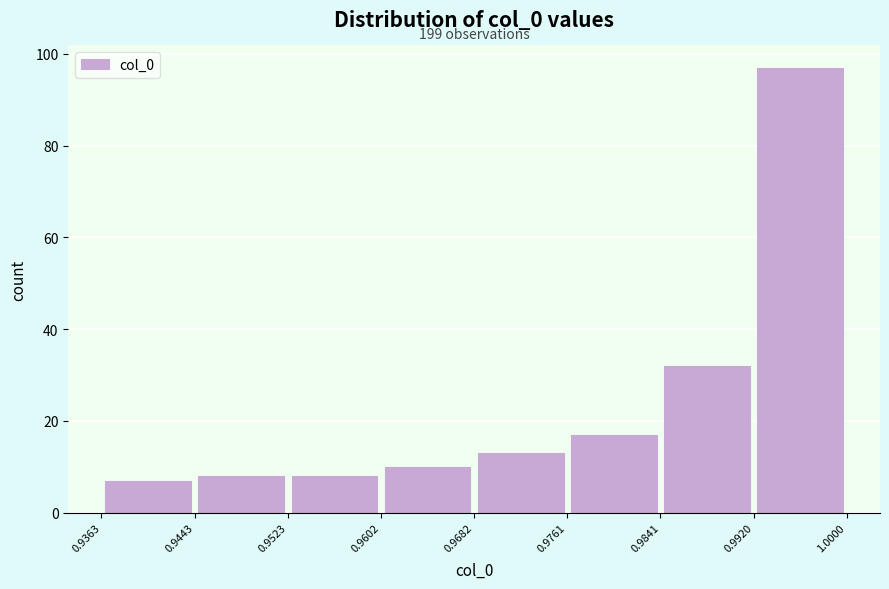

Over which range of the x-axis is the bar tallest?

0.9920 to 1.0000